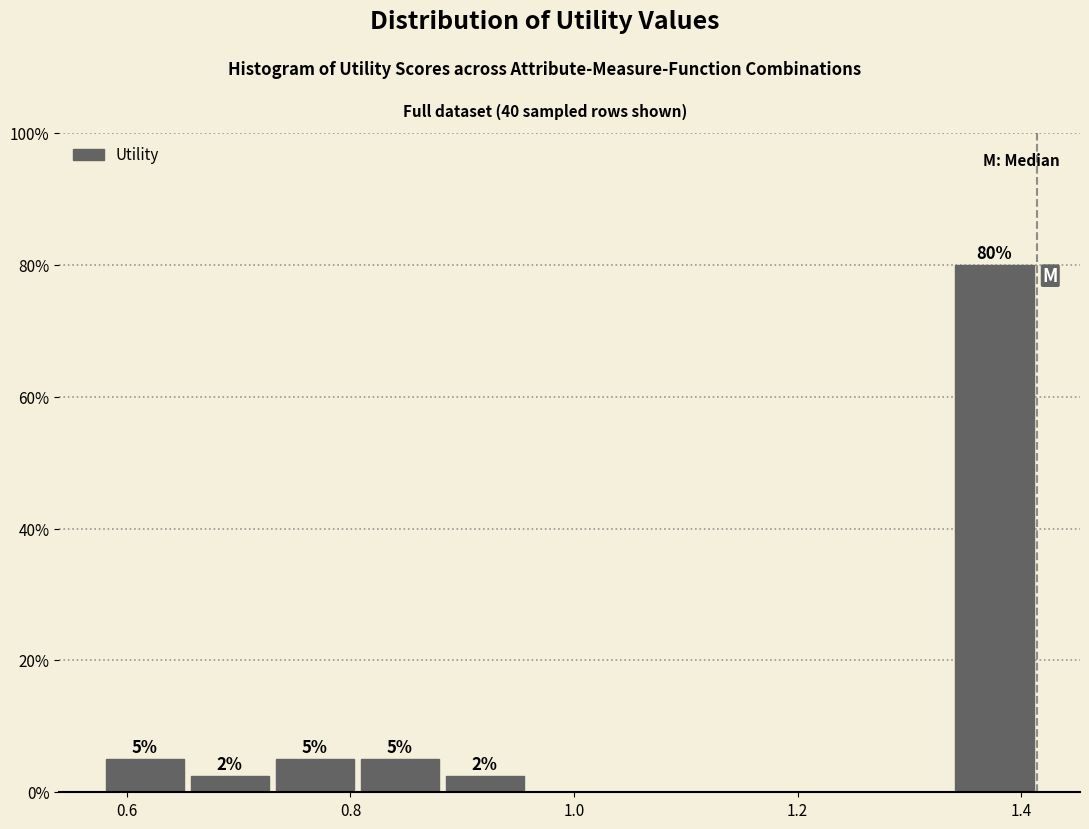

Read against the x-axis, roughly where is the centre of the tallest bar?

1.38